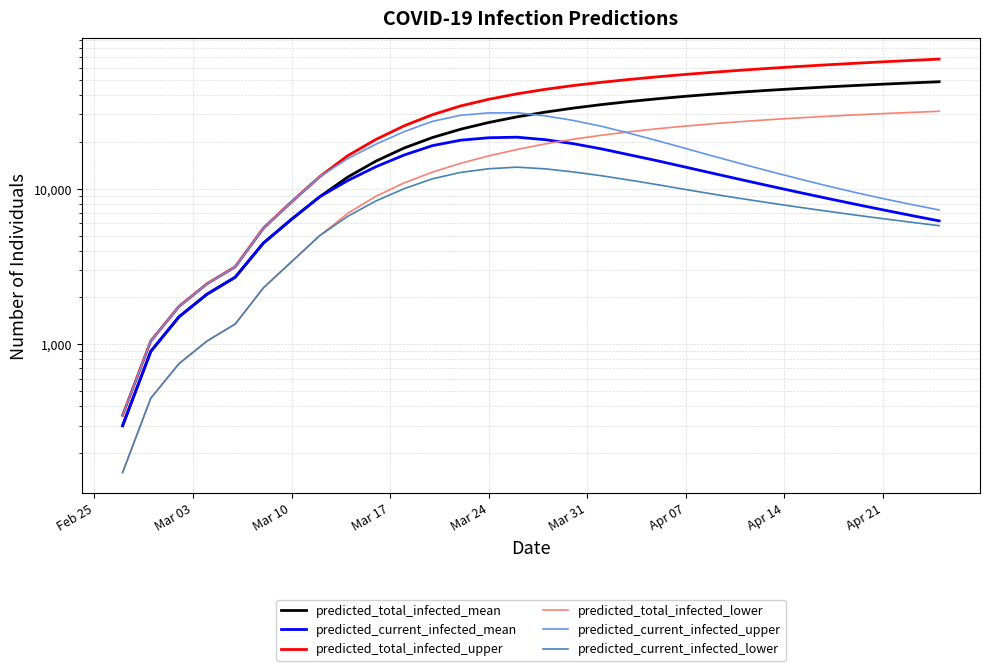

Is this an area chart (filled region under the line)?

No